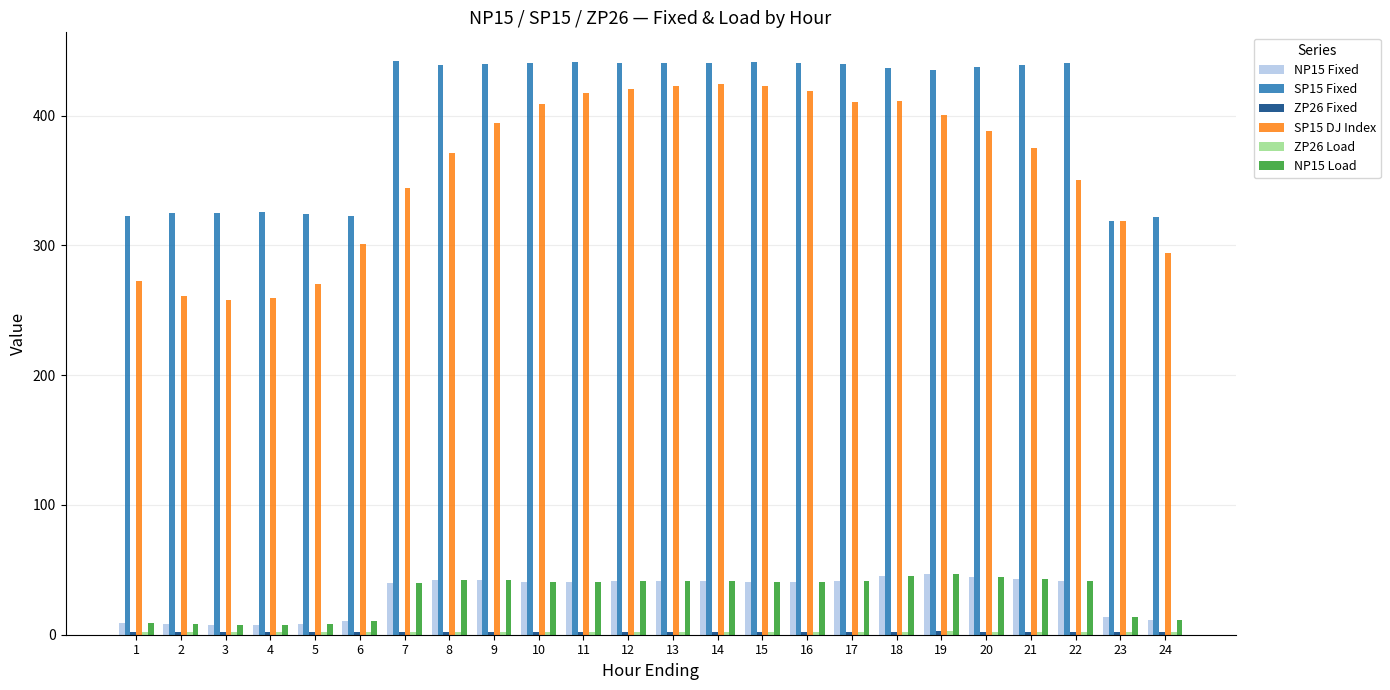

How many values in the SP15 Fixed series exceed 439?

13